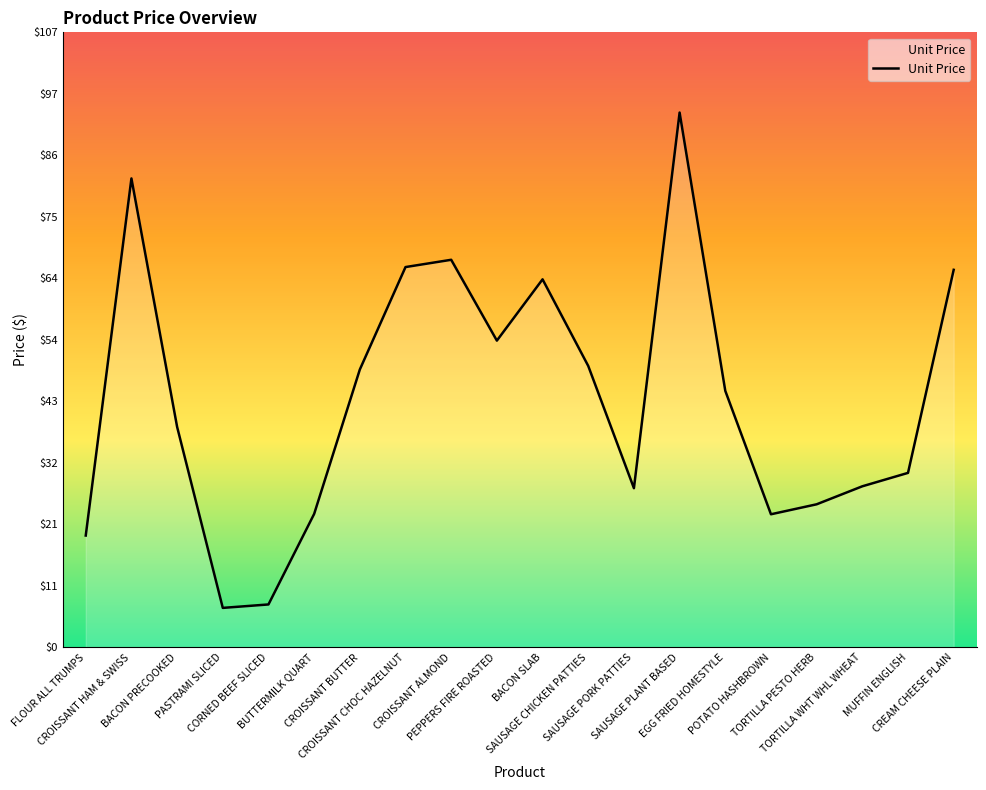

The value at CROISSANT CHOC HAZELNUT is 66.3. True or false?

True